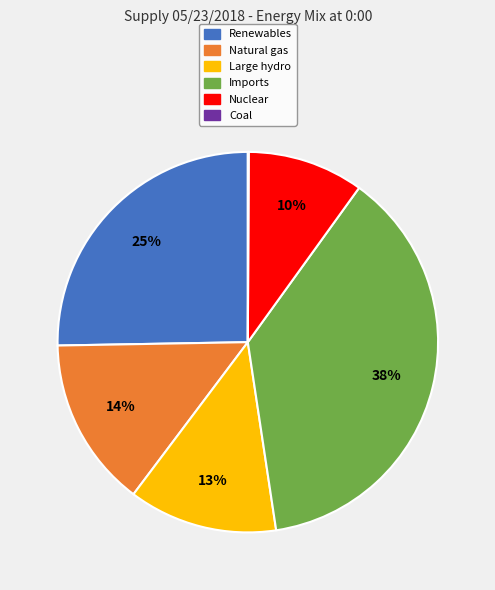

To the nearest percent, what is the combined percentage of Renewables and Large hydro?

38%